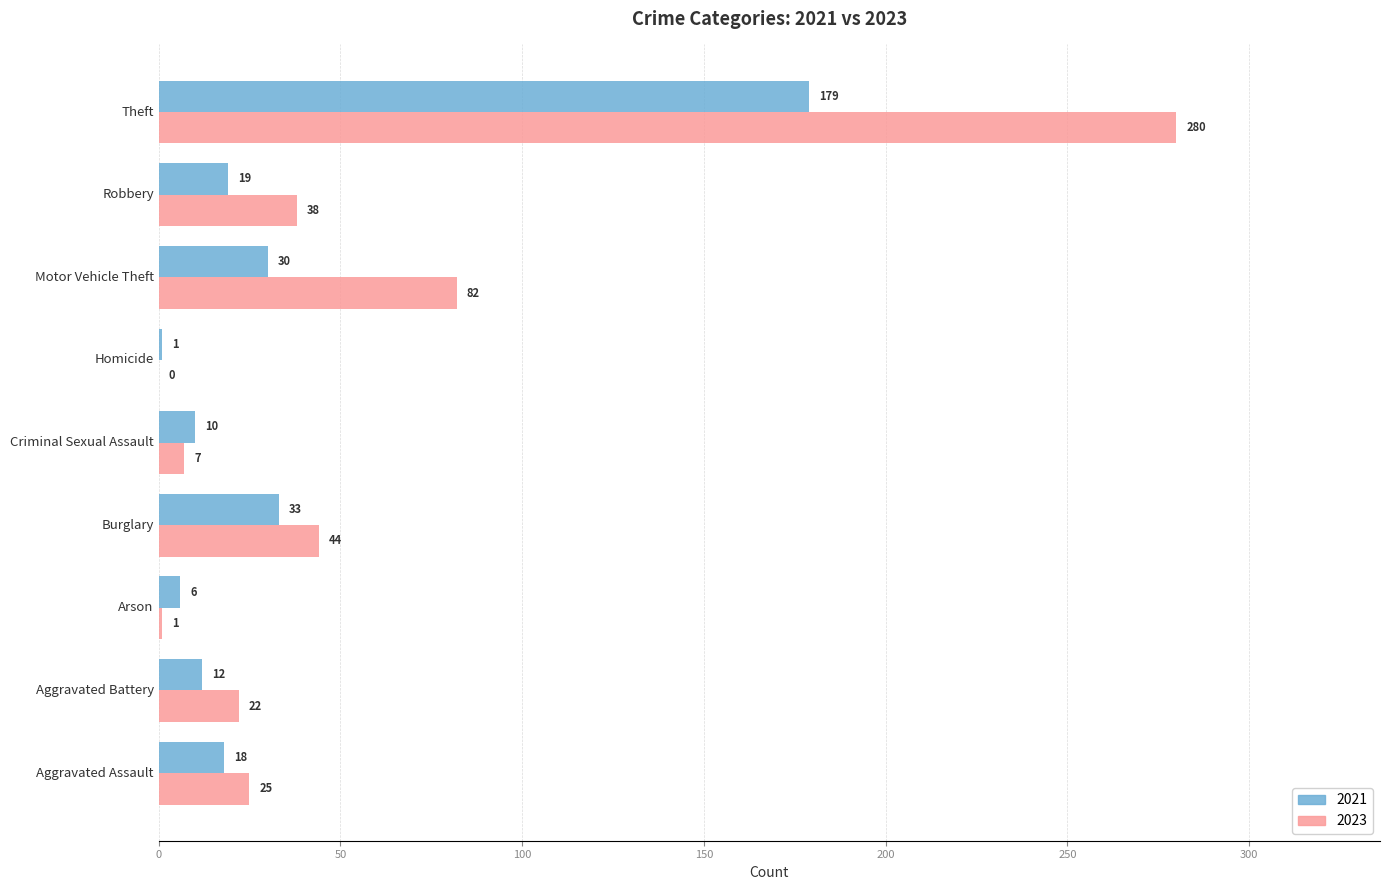

Where is 2021 nearest to the value 90?

Burglary